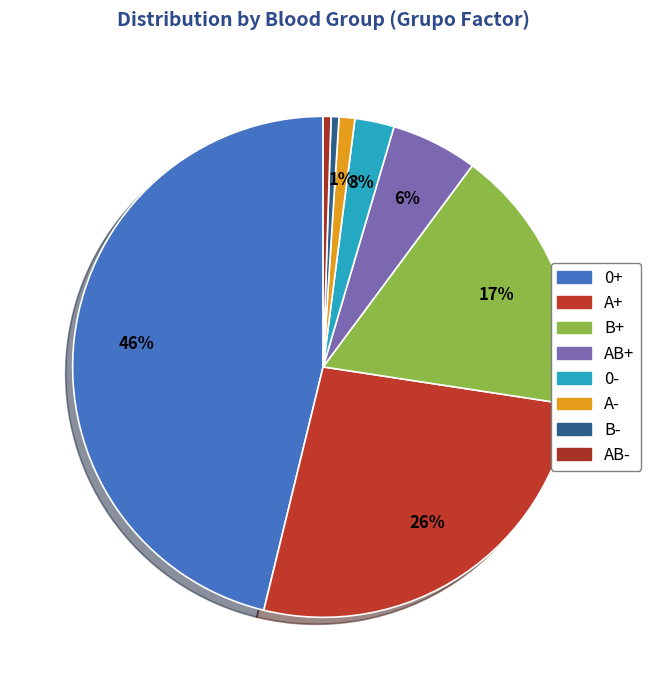

True or false: A+ accounts for 26% of the total.

True